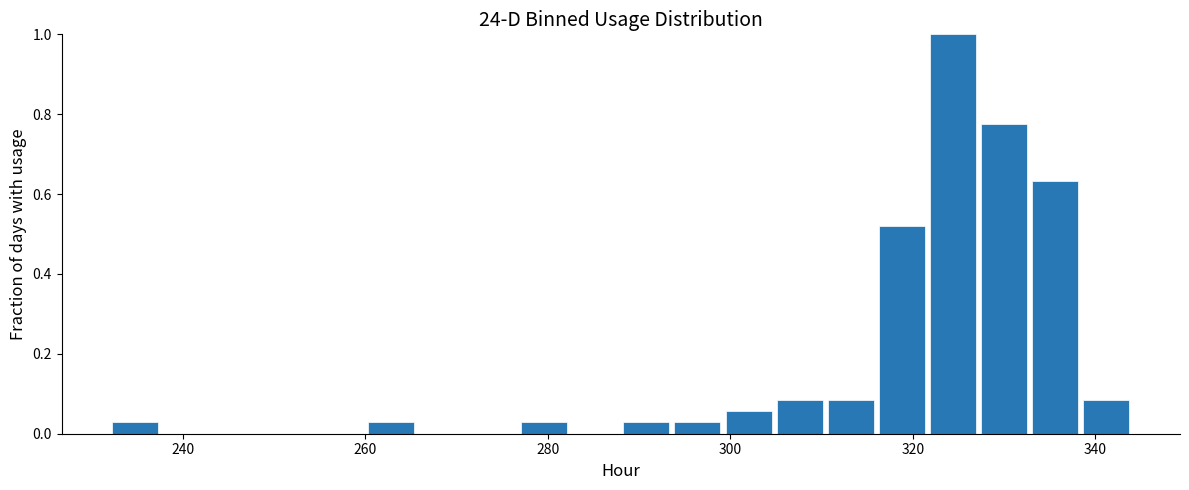

Read against the x-axis, roughly where is the centre of the tallest bar?

324